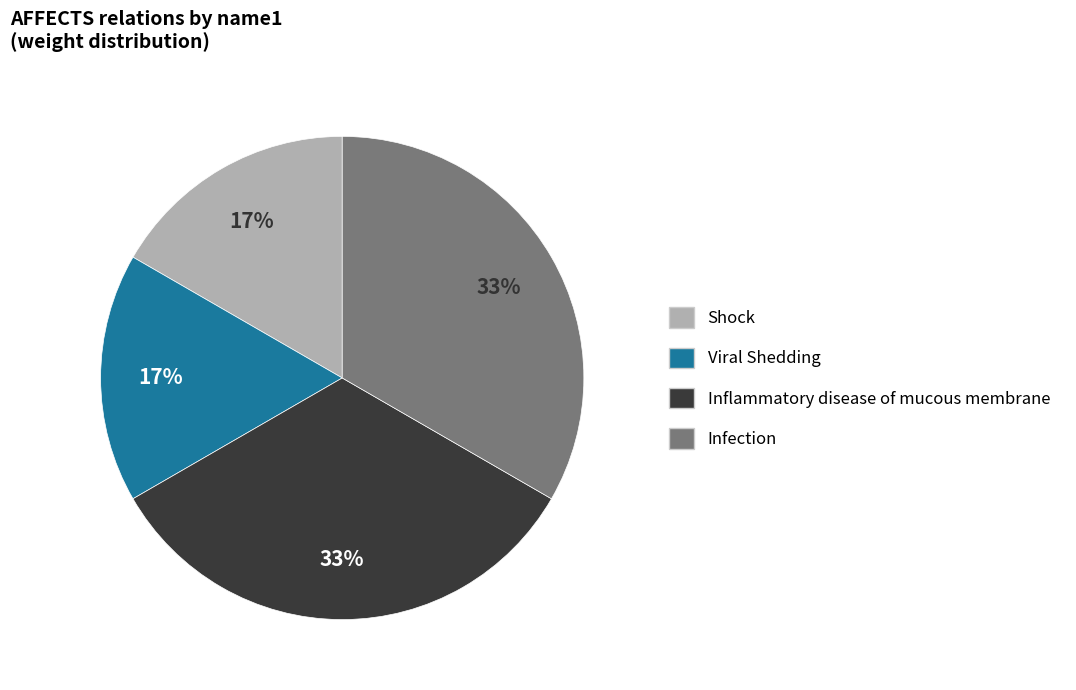

Do Shock and Viral Shedding together represent more than half of the pie?

No